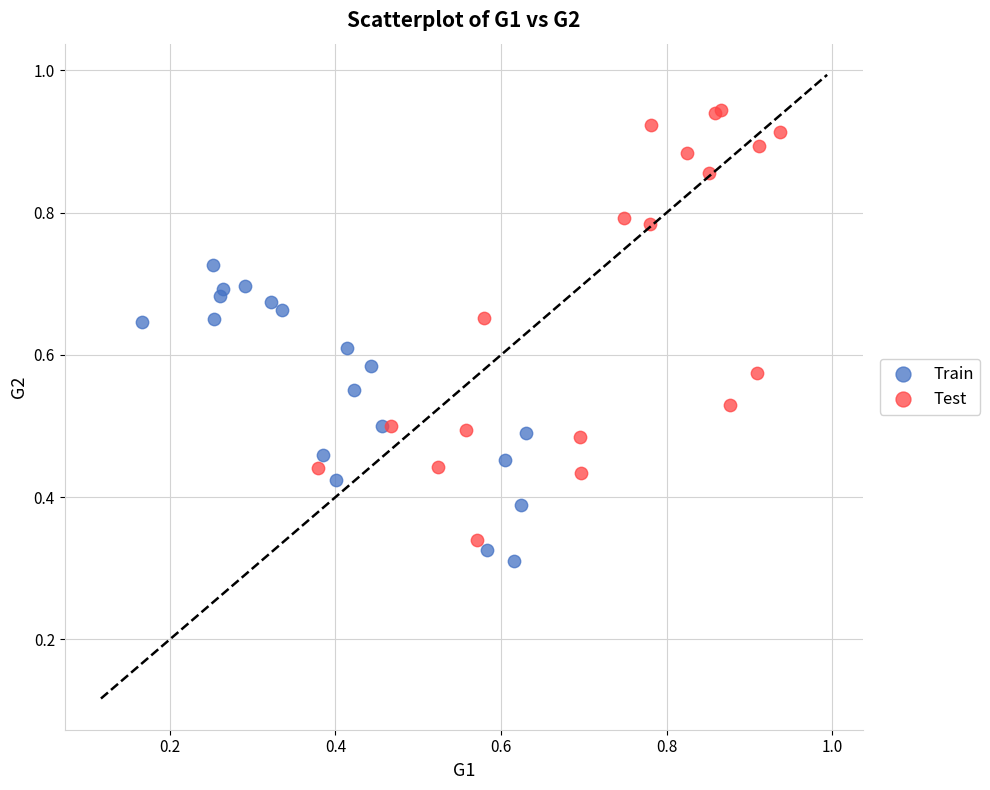

Which series contains the lowest Y value?

Train